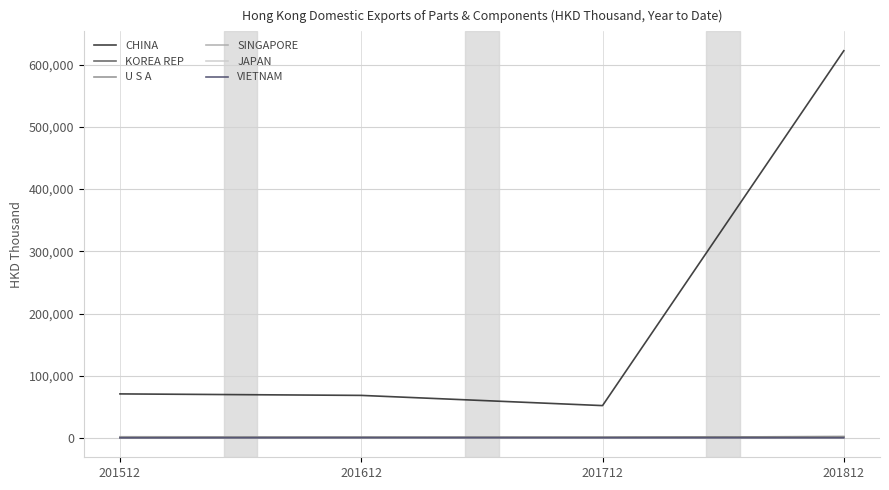

What is the spread (max minus min) of values at 201512?

70746.9